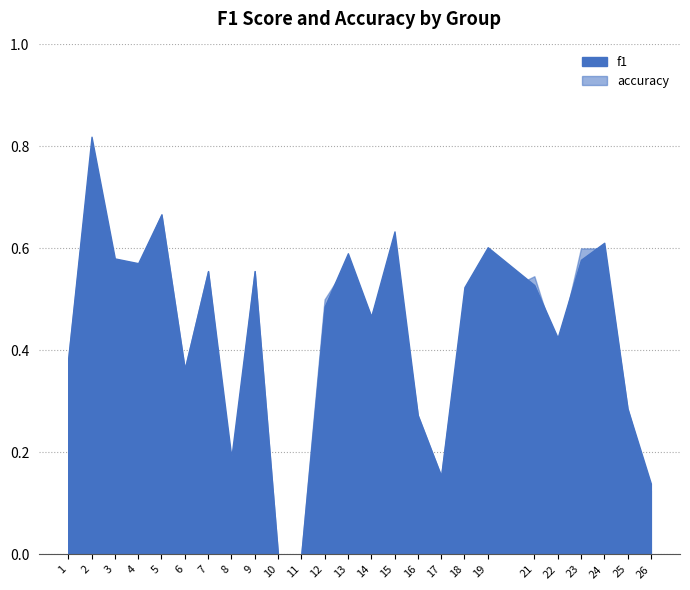

What is the sum of all accuracy values?

10.7